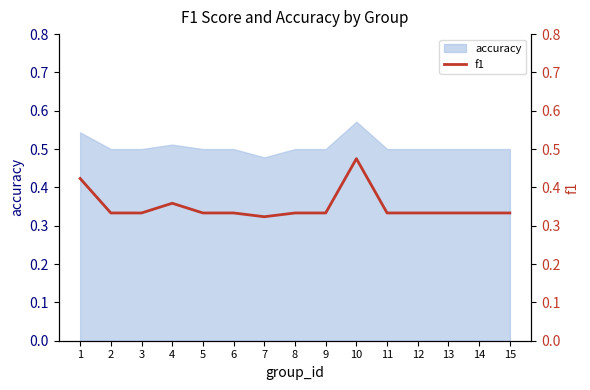

True or false: the data shows 0.2 at 11.

False